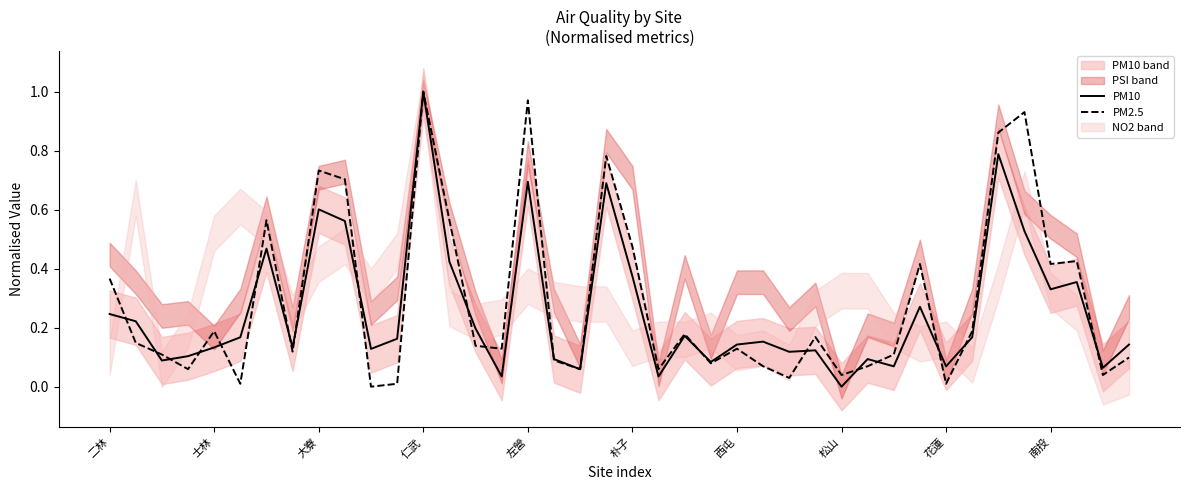

True or false: PM10 has a value of 0.6 at 大寮.

True